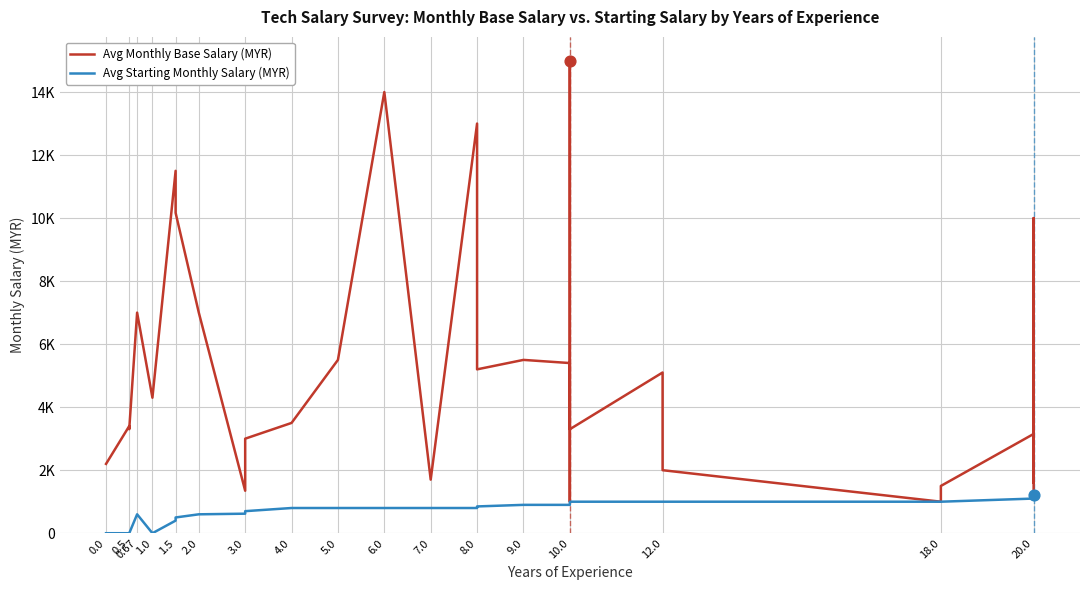

Which series has the largest total across all categories?

Avg Monthly Base Salary (MYR)